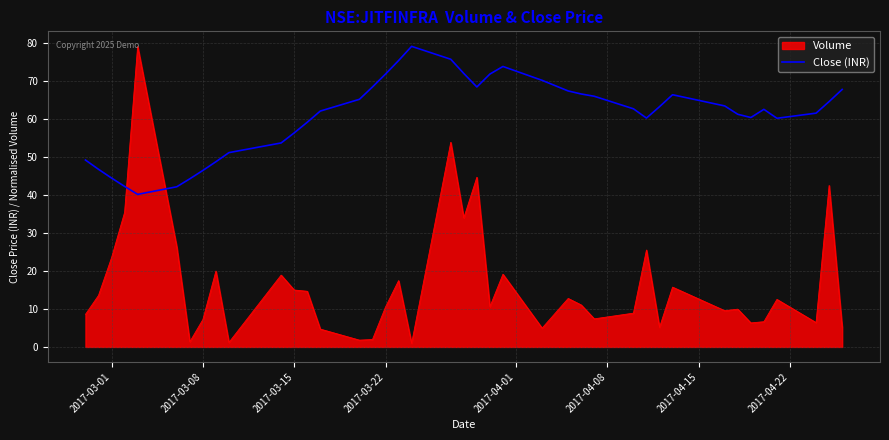

What is the maximum value for Volume?

79.2